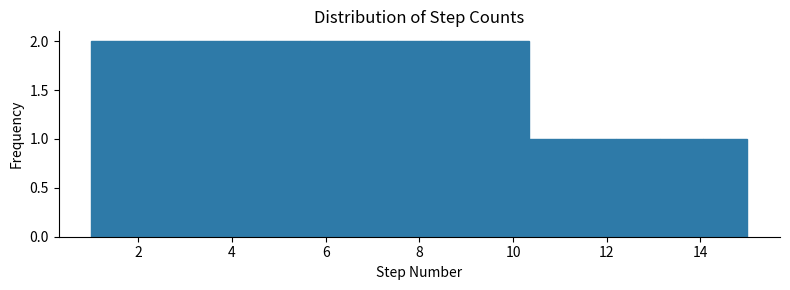

Reading left to right, transcribe this chart: for each bar, give the range it covers on the x-axis and its height. Neither the bar edges nor the heights are printed on the chart, so give them approximately, as read against the axes.

1.0 to 2.0: 2
2.0 to 2.8: 2
2.8 to 3.8: 2
3.8 to 4.8: 2
4.8 to 5.6: 2
5.6 to 6.6: 2
6.6 to 7.6: 2
7.6 to 8.4: 2
8.4 to 9.4: 2
9.4 to 10.4: 2
10.4 to 11.2: 1
11.2 to 12.2: 1
12.2 to 13.2: 1
13.2 to 14.0: 1
14.0 to 15.0: 1